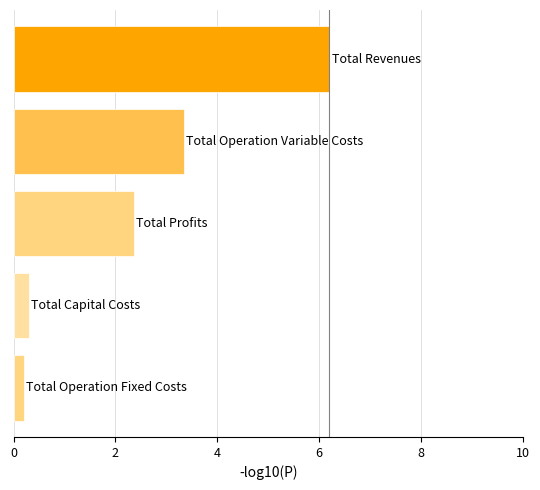

What is the sum of all values?

12.4